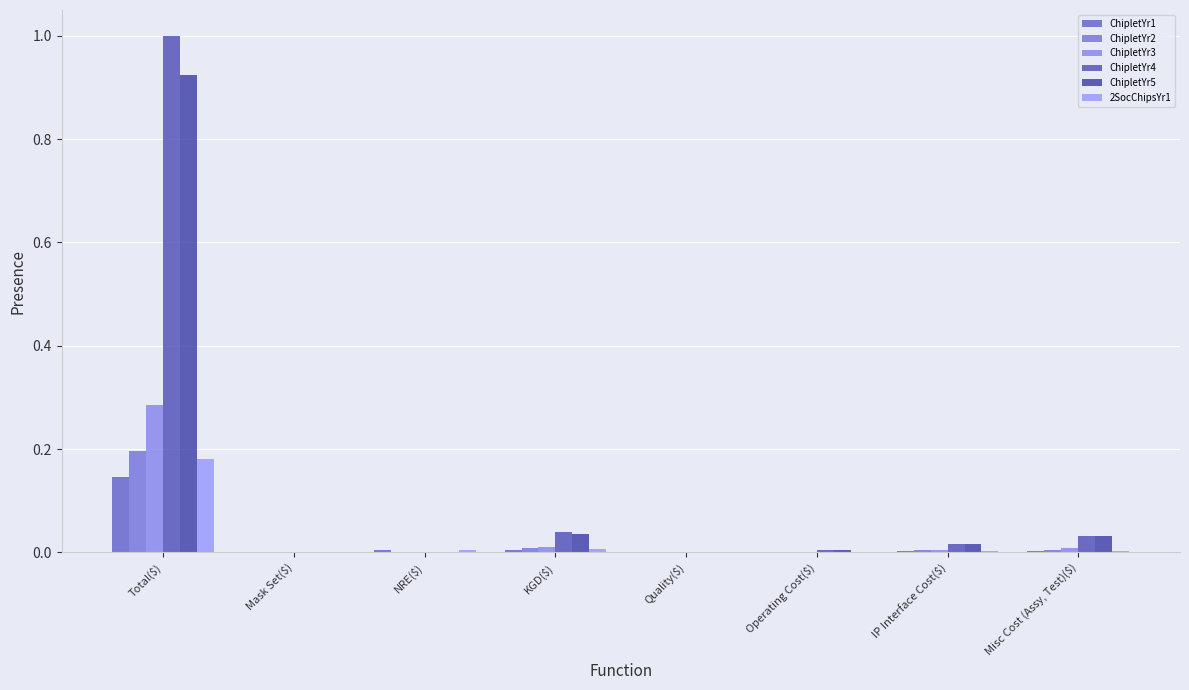

What is the difference between the maximum and second lowest values in the 2SocChipsYr1 series?

0.2